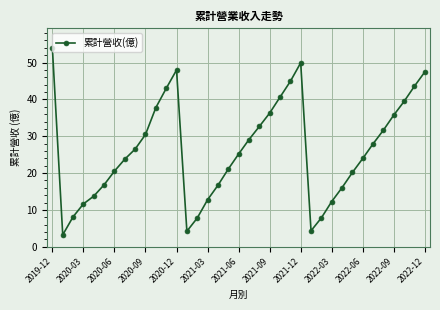

What is the average value?

26.2